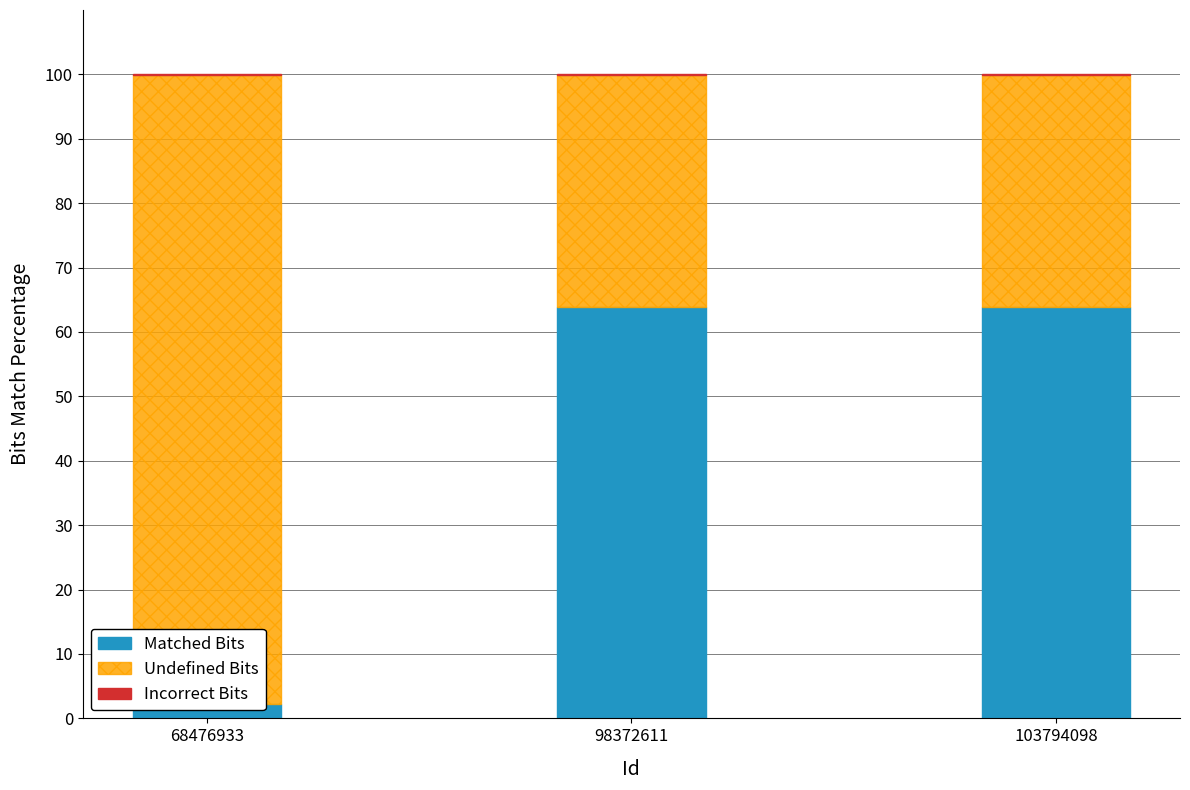

Which category has the lowest value across all series?

98372611